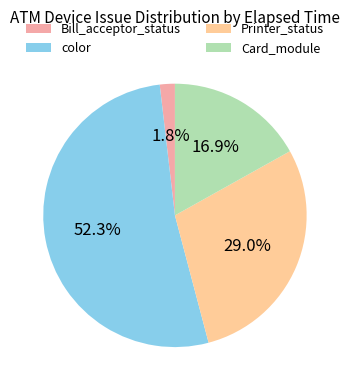

Rank the categories by value from highest to lowest.

color, Printer_status, Card_module, Bill_acceptor_status